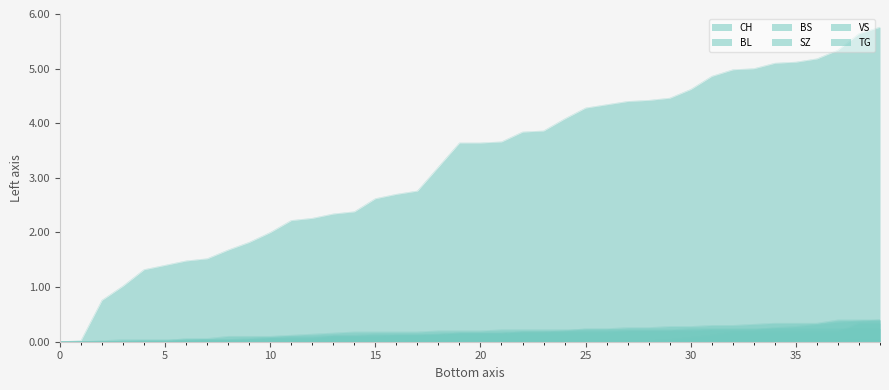

True or false: VS and SZ intersect in this chart.

False